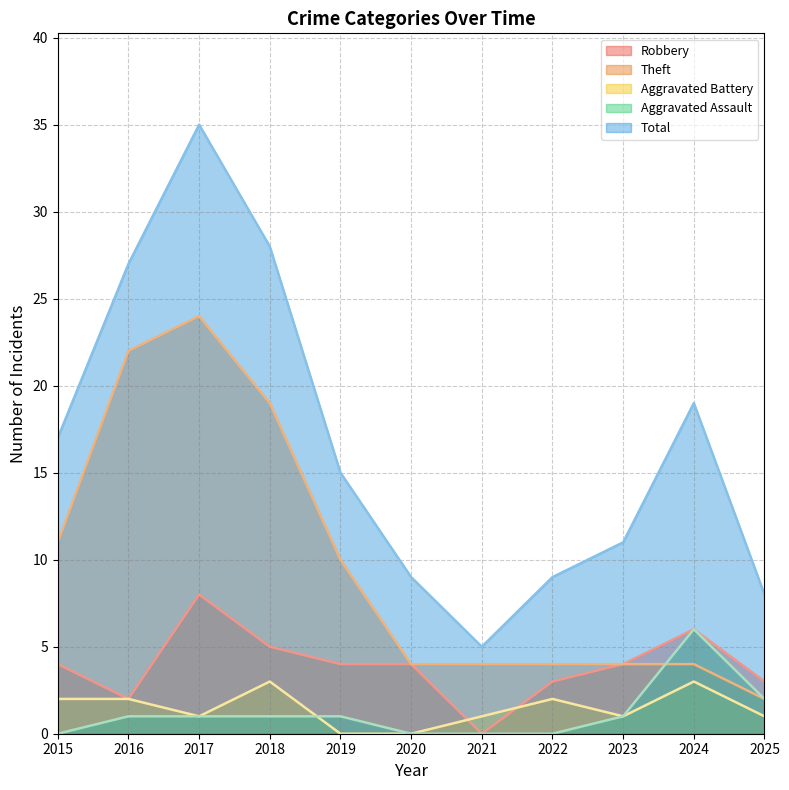

At how many categories does at least one series exceed 3?

11